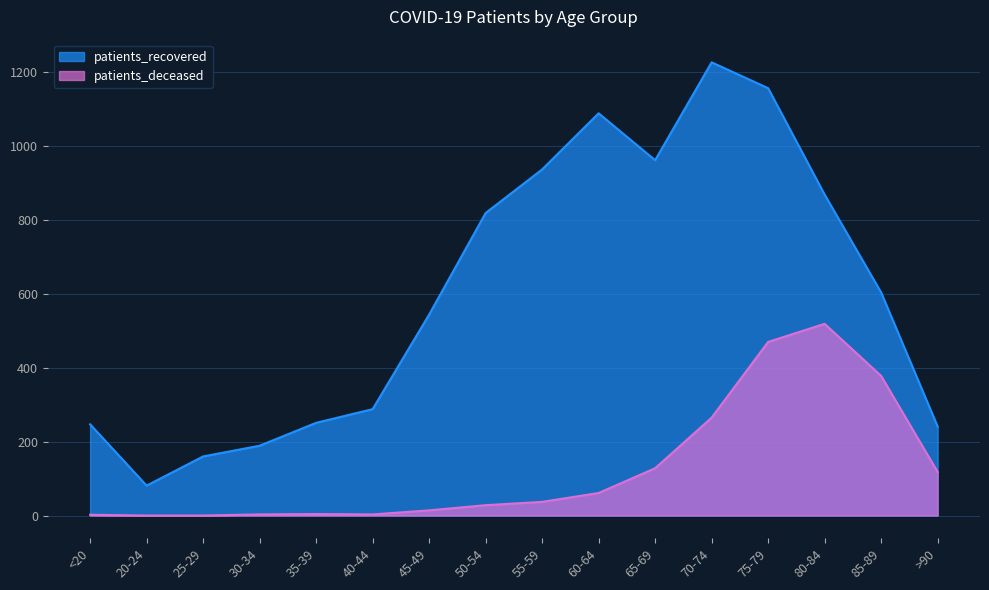

What is the average value of the patients_deceased series?

127